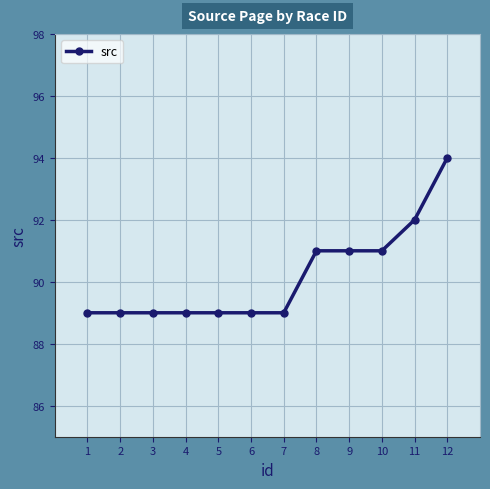

True or false: the data shows 149 at 8.

False